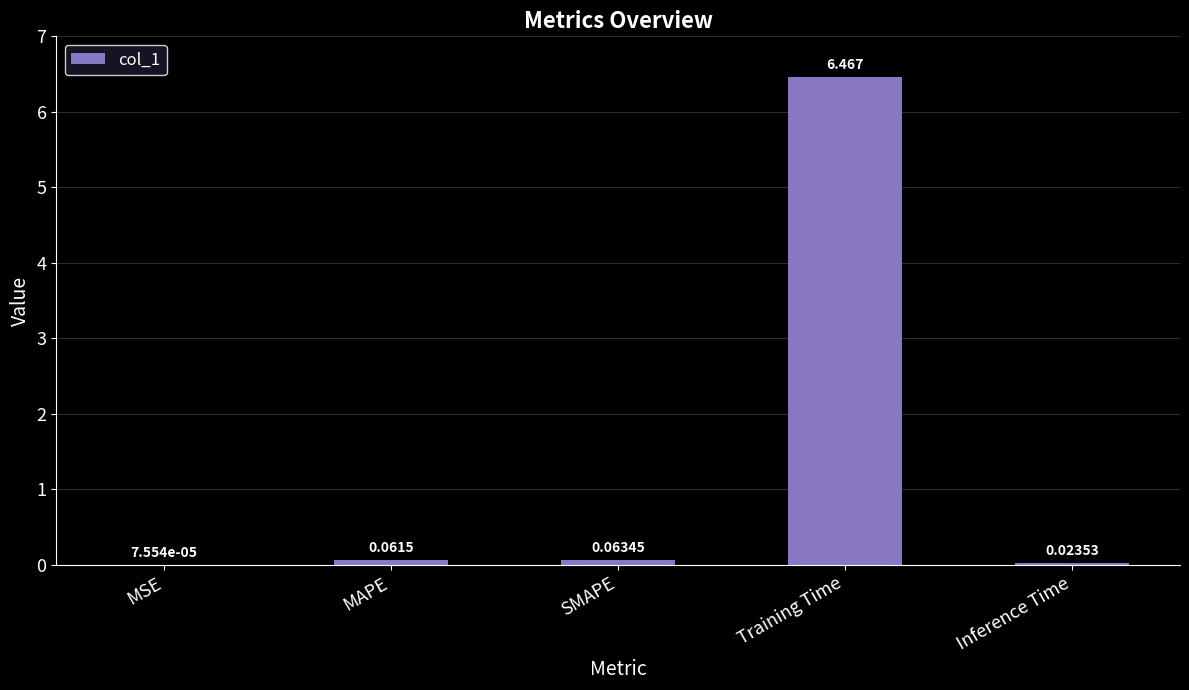

Which has a higher value, SMAPE or Training Time?

Training Time